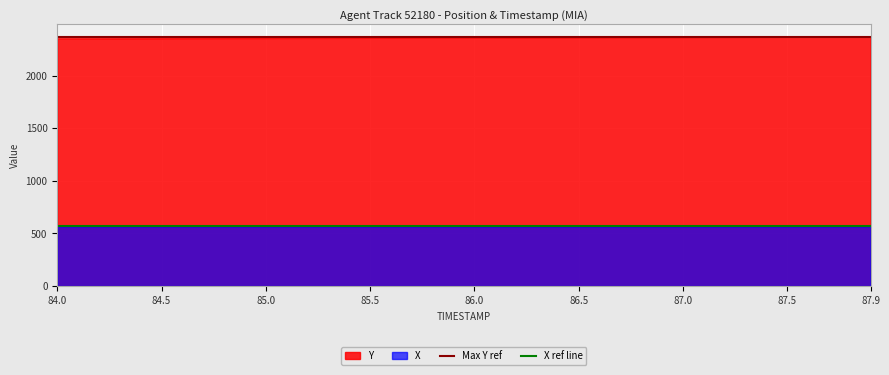

What is the value of the X ref line point at the 2nd from the left?

567